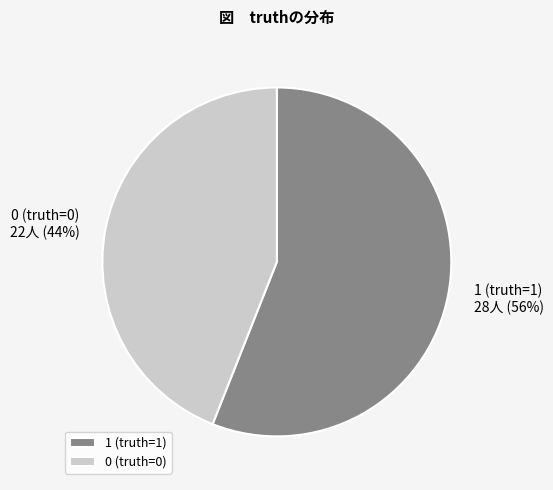

True or false: 0 (truth=0) accounts for 38% of the total.

False